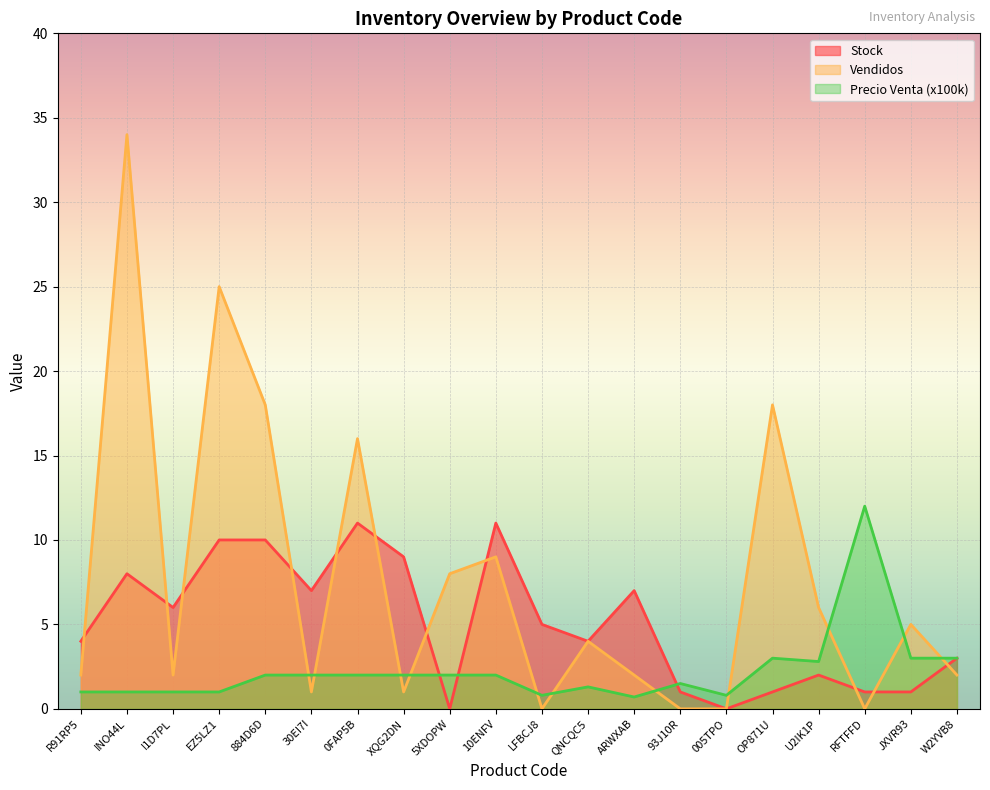

Between 0FAP5B and JXVR93, which series saw the biggest shift?

Vendidos